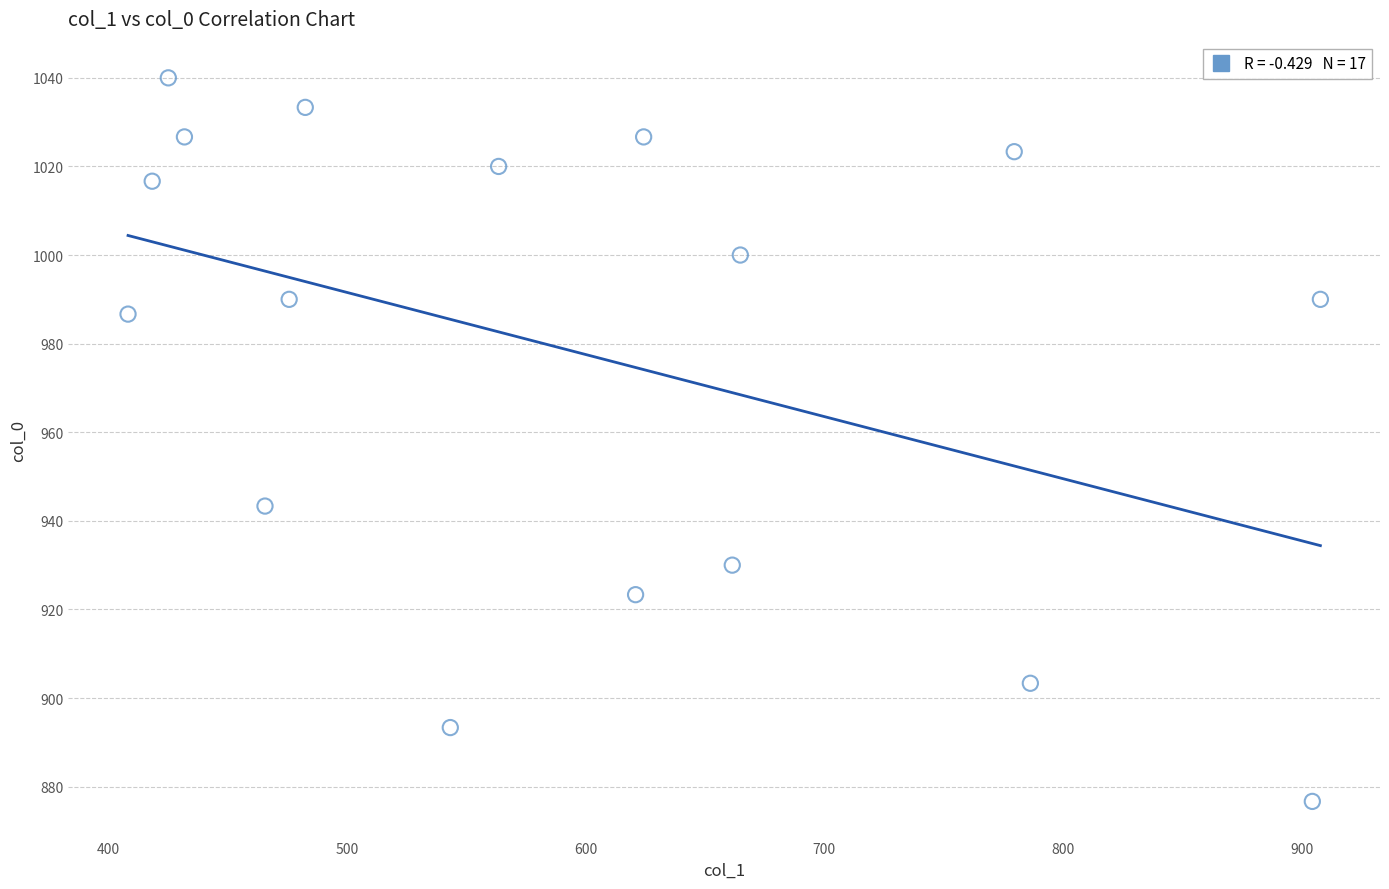

What is the range of X values (max minus min)?

499.5